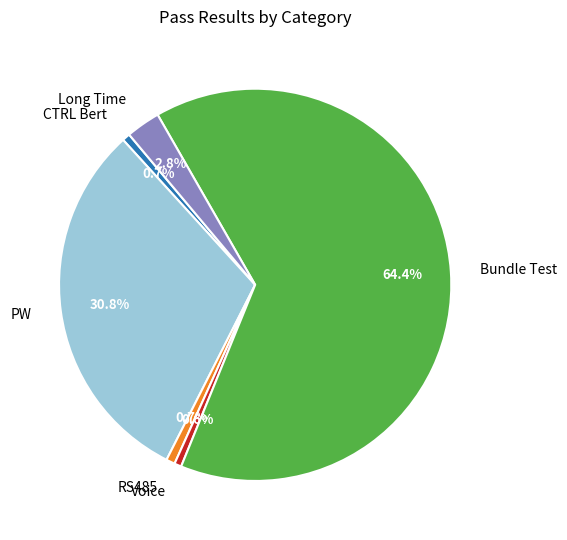

The PW slice represents 31% of the pie. True or false?

True